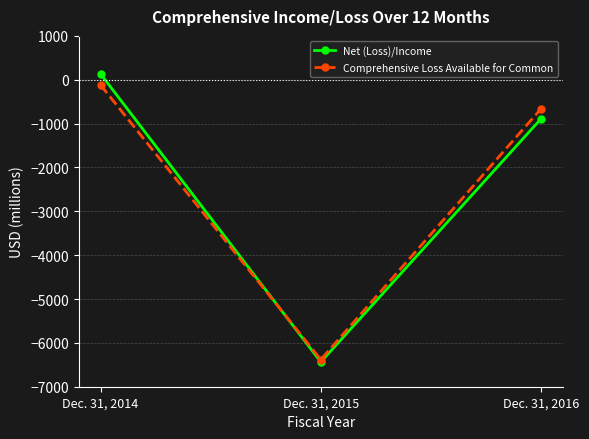

What is the greatest value displayed?

132